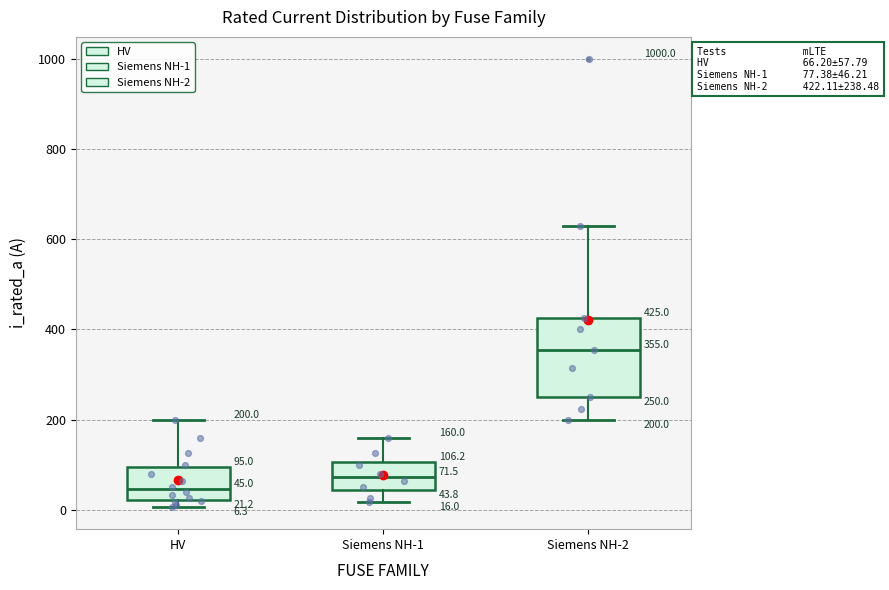

Which box has the highest median line?

Siemens NH-2